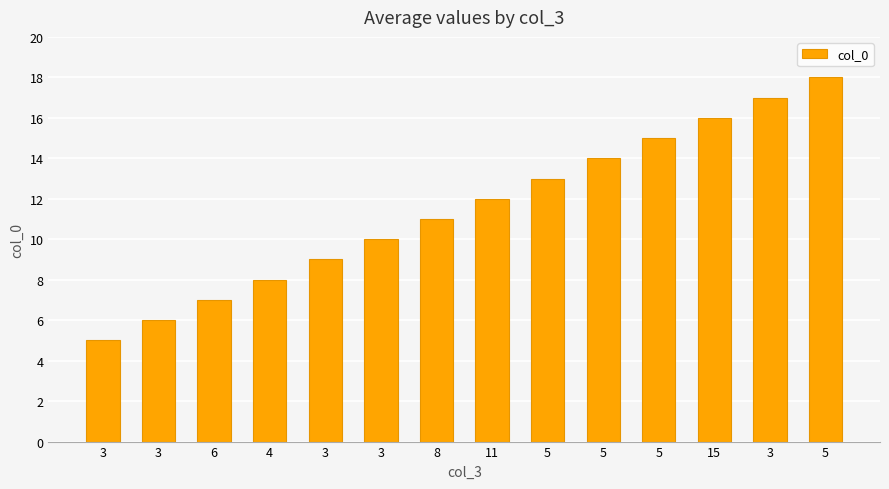

Approximately how many times larger is the value at 5 compared to 3?

1.6